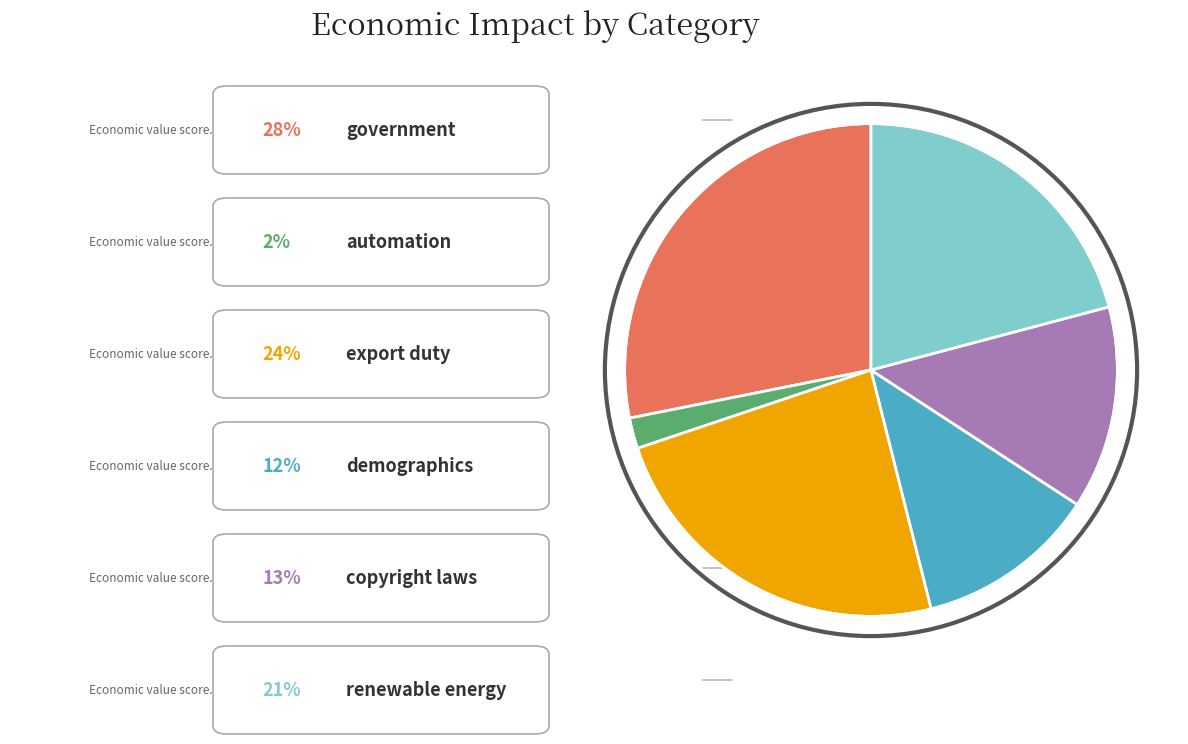

Does any single category account for the majority?

No